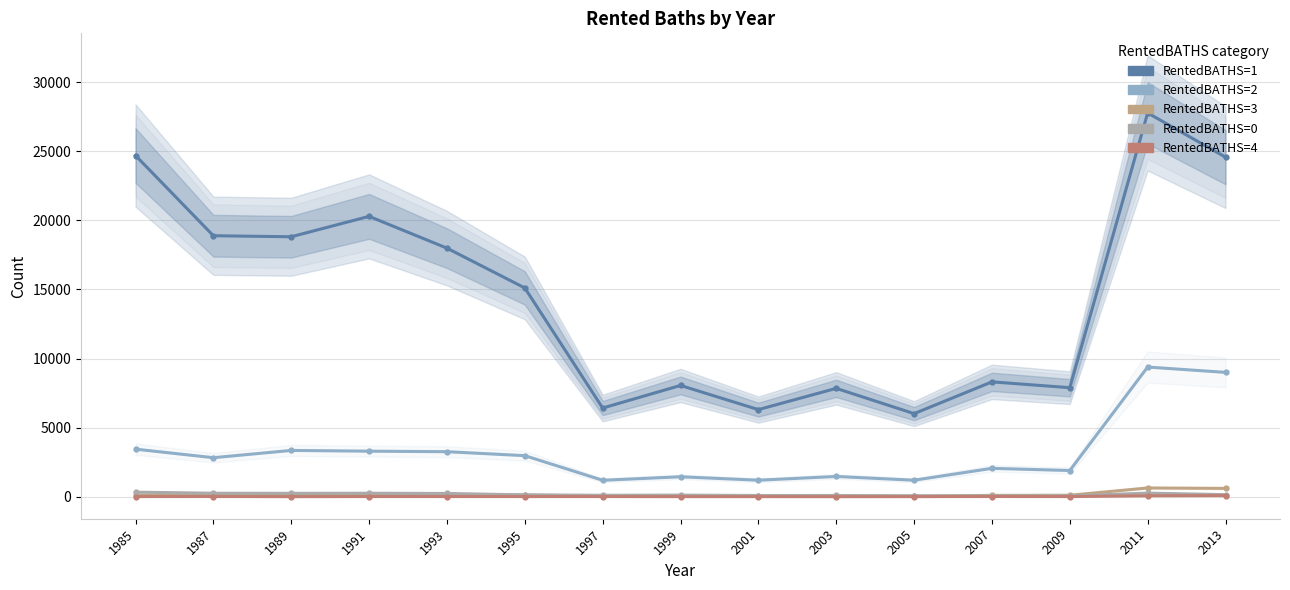

True or false: RentedBATHS=0 and RentedBATHS=4 intersect in this chart.

False